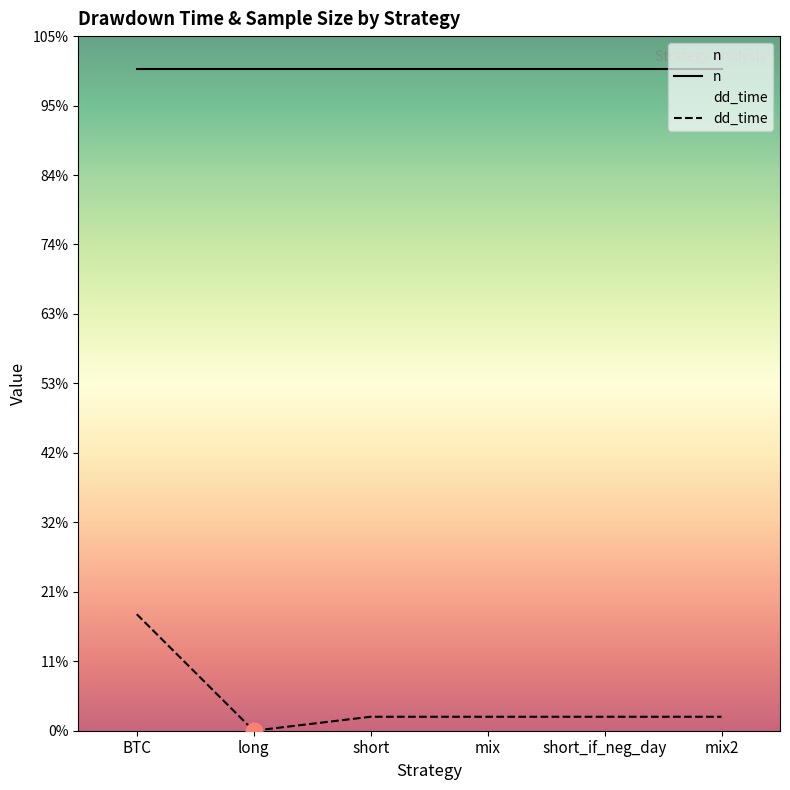

True or false: n has more than 2 points higher than both neighbors.

False